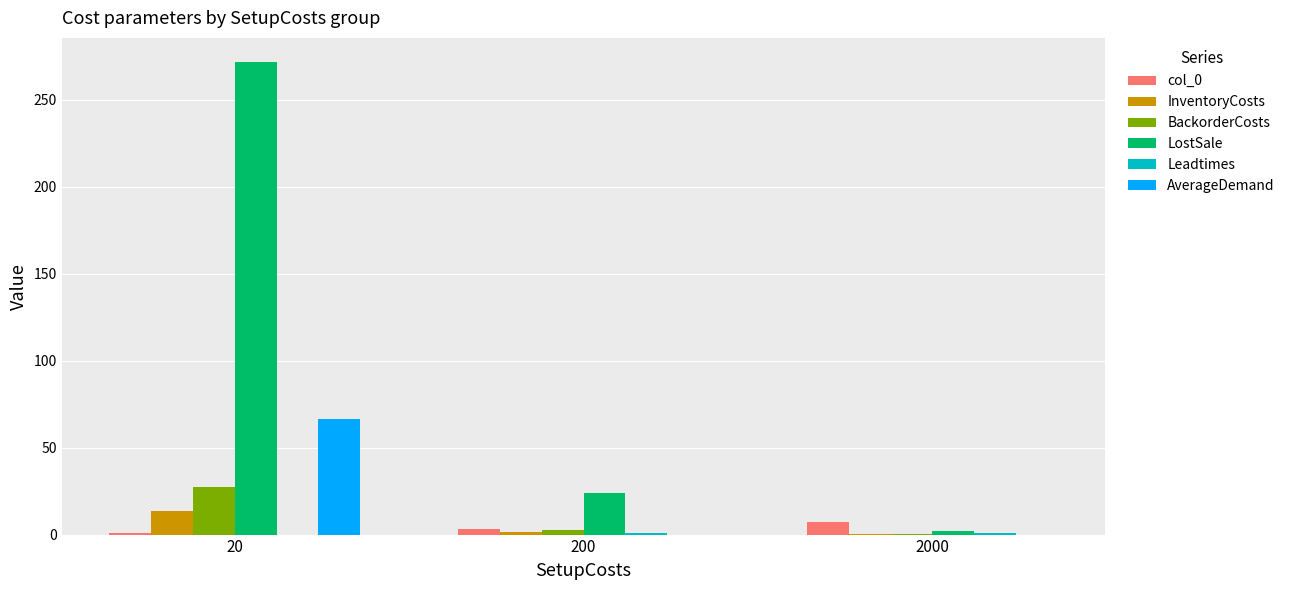

What is the sum of all AverageDemand values?

66.7